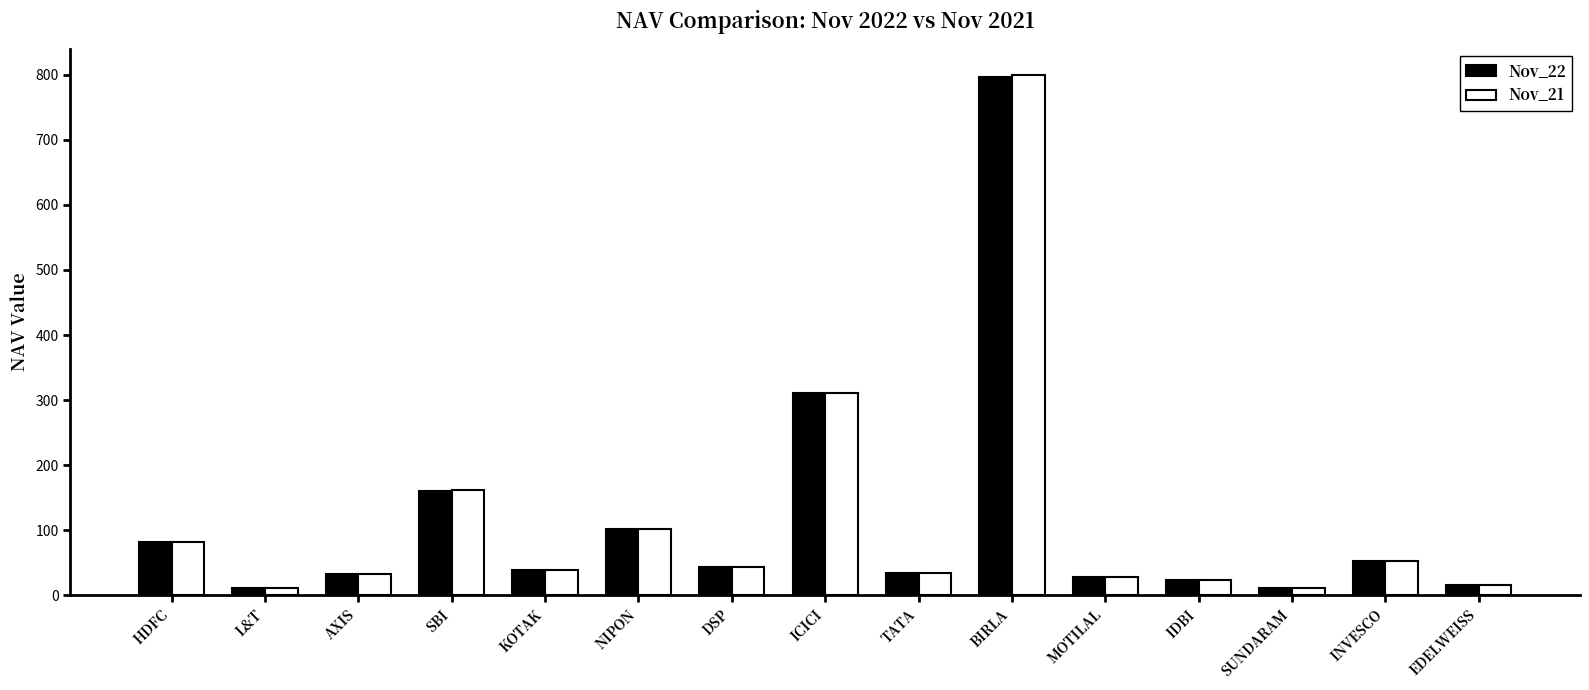

What is the greatest value displayed?

799.8